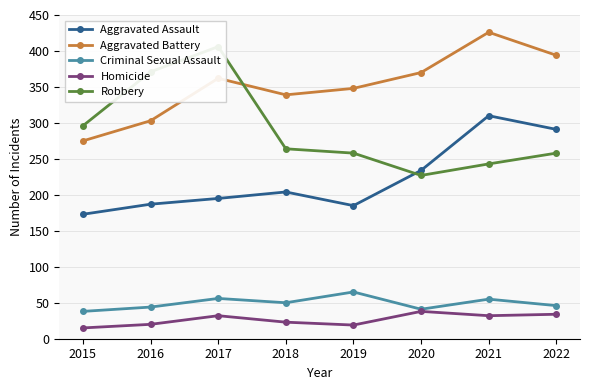

At which category is the sum across all series the highest?

2021